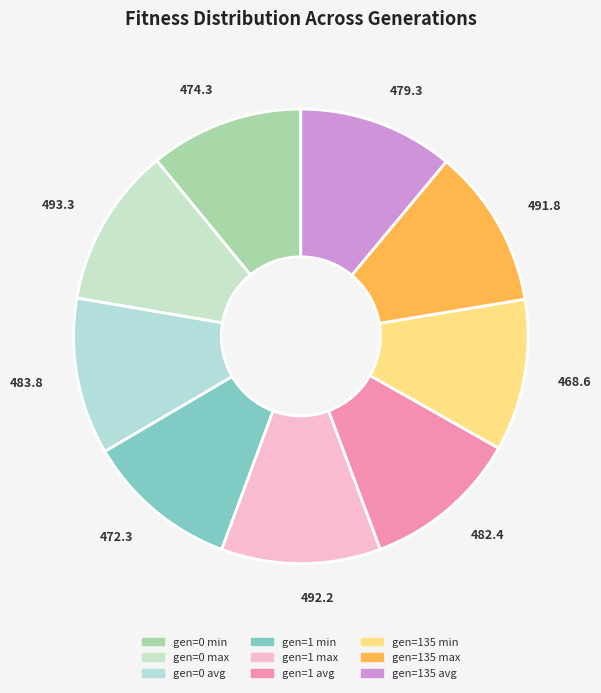

How many slices are in this pie chart?

9